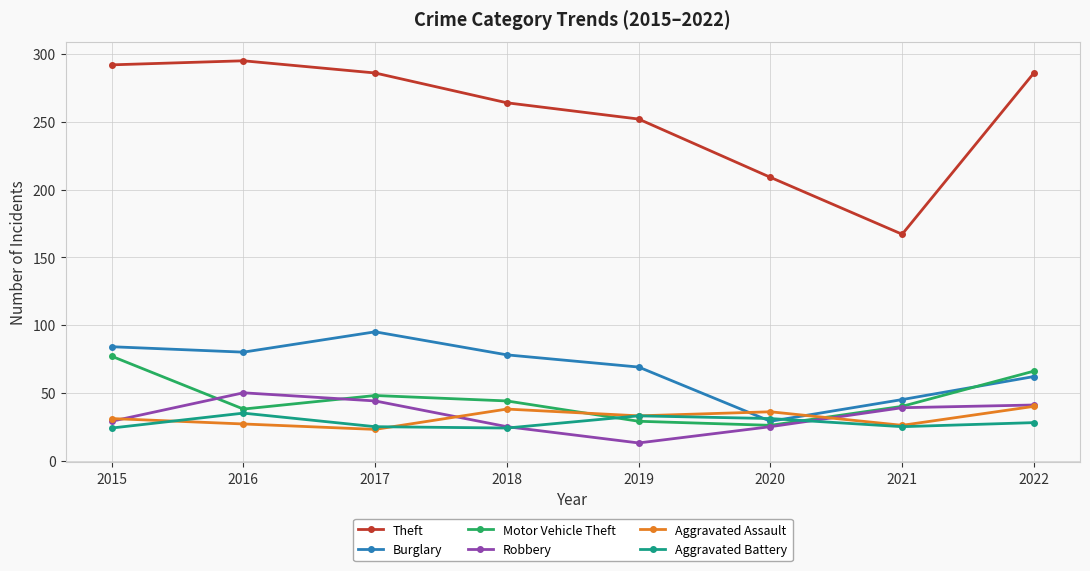

Is it true that Aggravated Assault equals 7 at 2016?

False